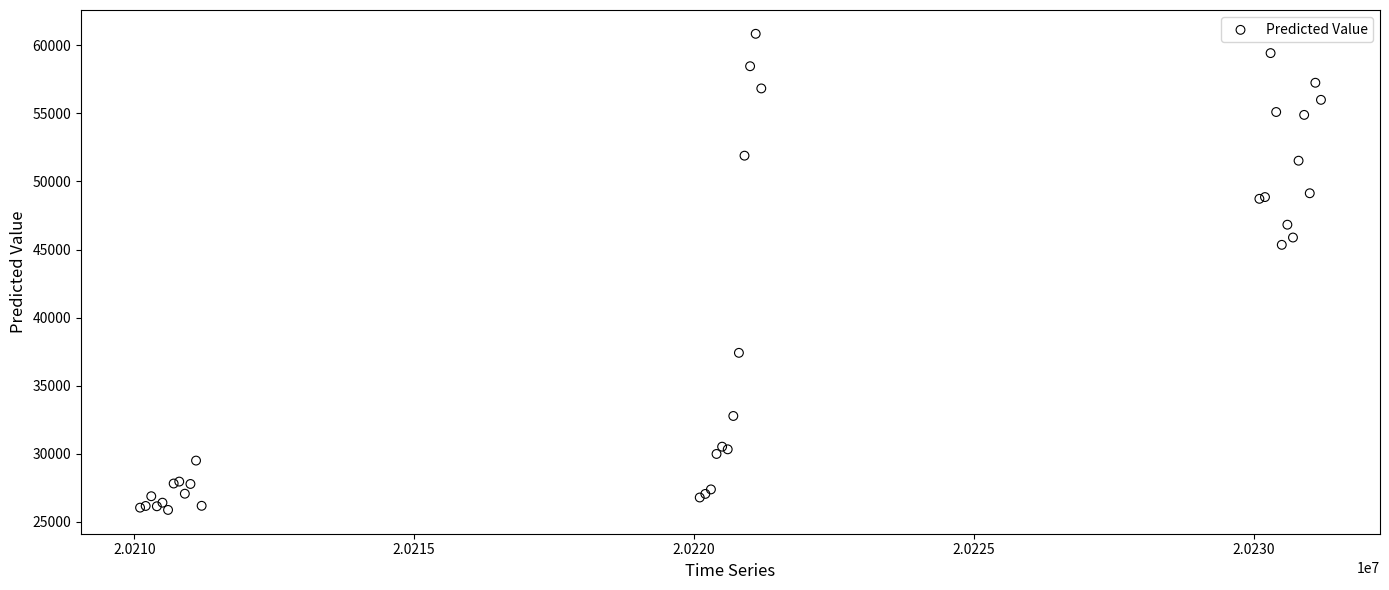

What Y value in the scatter plot is closest to 43361?

45346.3